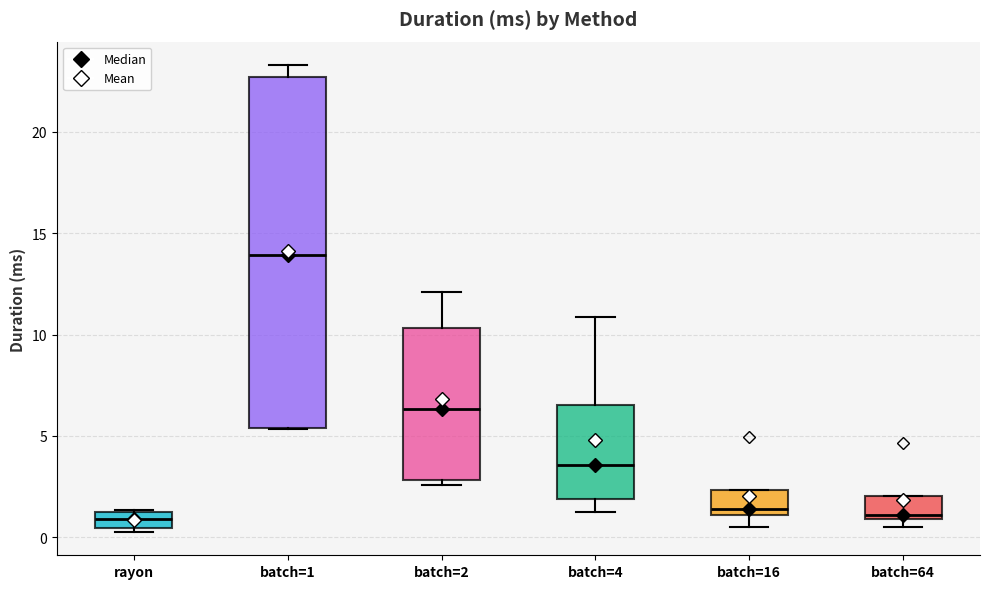

Comparing the boxes themselves (not the whiskers), which one is the tallest?

batch=1